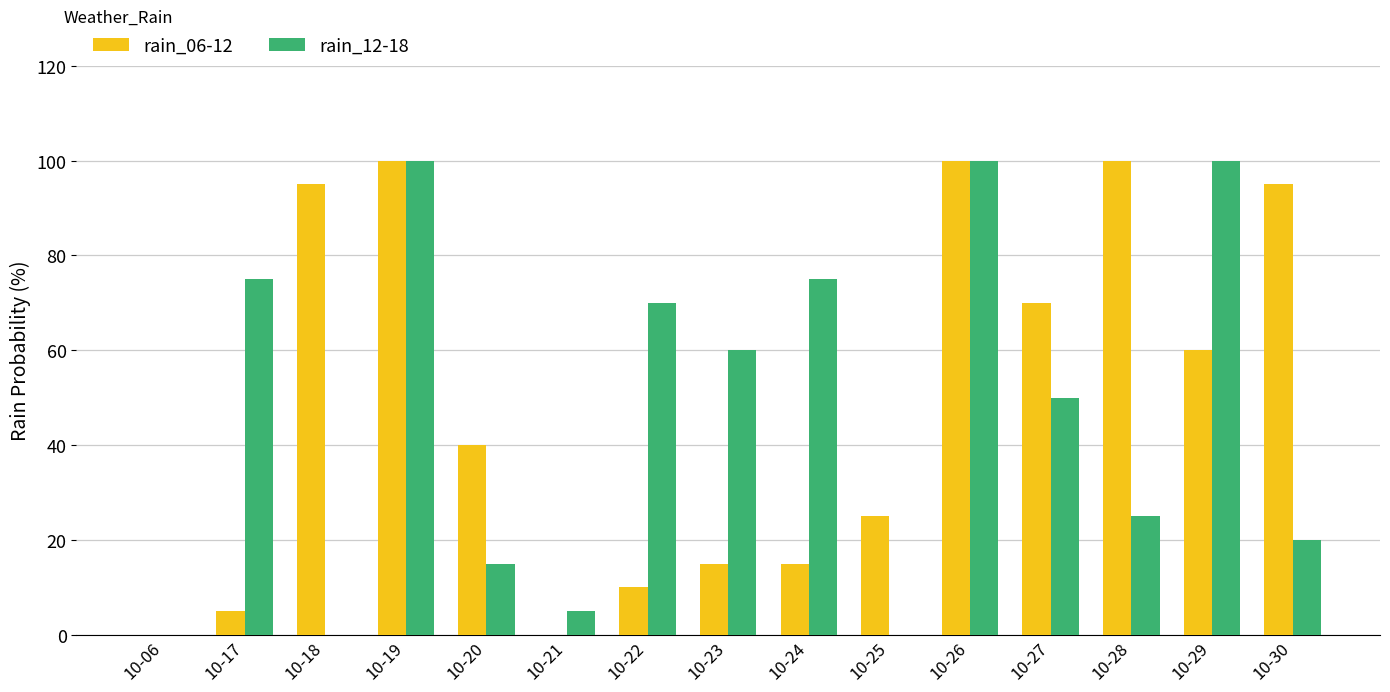

How many distinct data groups are displayed?

2